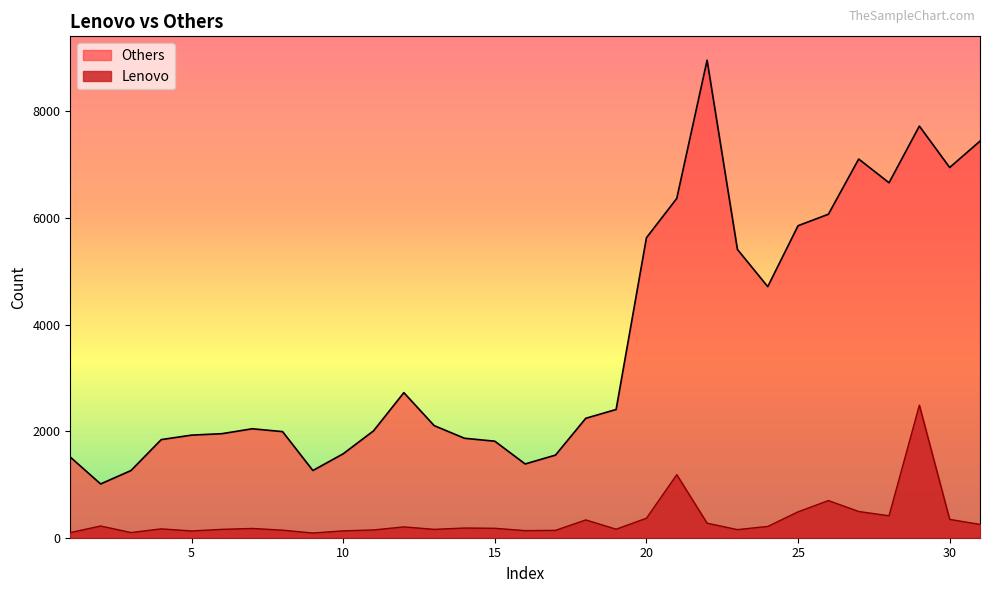

Reading left to right, list all the values displayed in this chart.

Others: 1=1513	2=1009	3=1260	4=1841	5=1925	6=1952	7=2044	8=1991	9=1261	10=1575	11=2005	12=2722	13=2103	14=1866	15=1811	16=1384	17=1550	18=2241	19=2406	20=5628	21=6366	22=8959	23=5409	24=4711	25=5854	26=6069	27=7105	28=6660	29=7723	30=6946	31=7441
Lenovo: 1=96	2=220	3=97	4=166	5=127	6=157	7=174	8=142	9=88	10=129	11=146	12=203	13=157	14=182	15=177	16=133	17=138	18=334	19=160	20=366	21=1183	22=273	23=152	24=212	25=486	26=697	27=492	28=412	29=2487	30=344	31=250